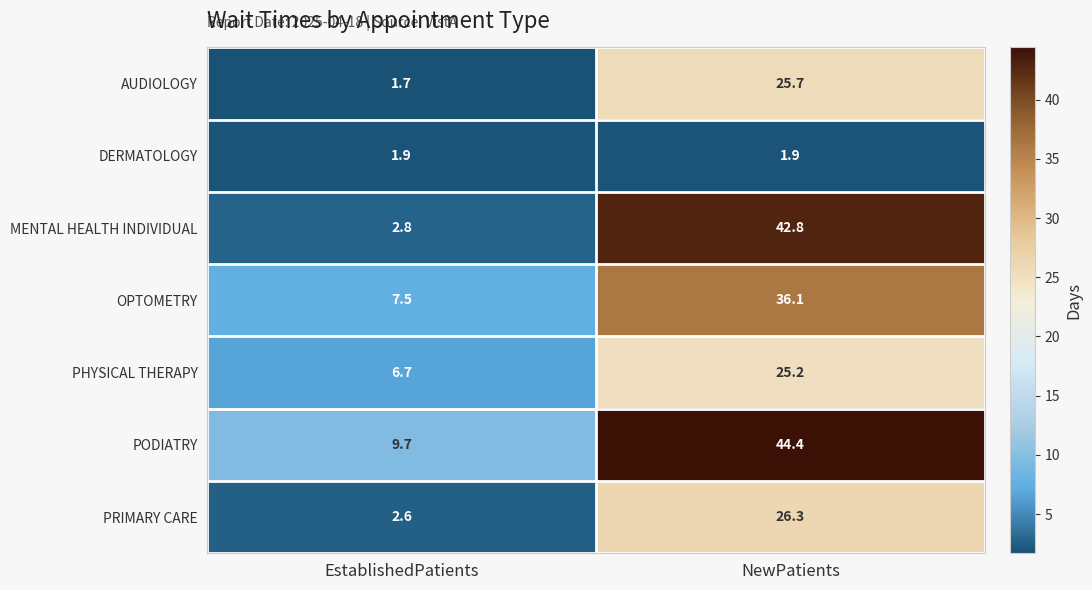

Rank the series by their maximum value, from lowest to highest.

DERMATOLOGY, PHYSICAL THERAPY, AUDIOLOGY, PRIMARY CARE, OPTOMETRY, MENTAL HEALTH INDIVIDUAL, PODIATRY